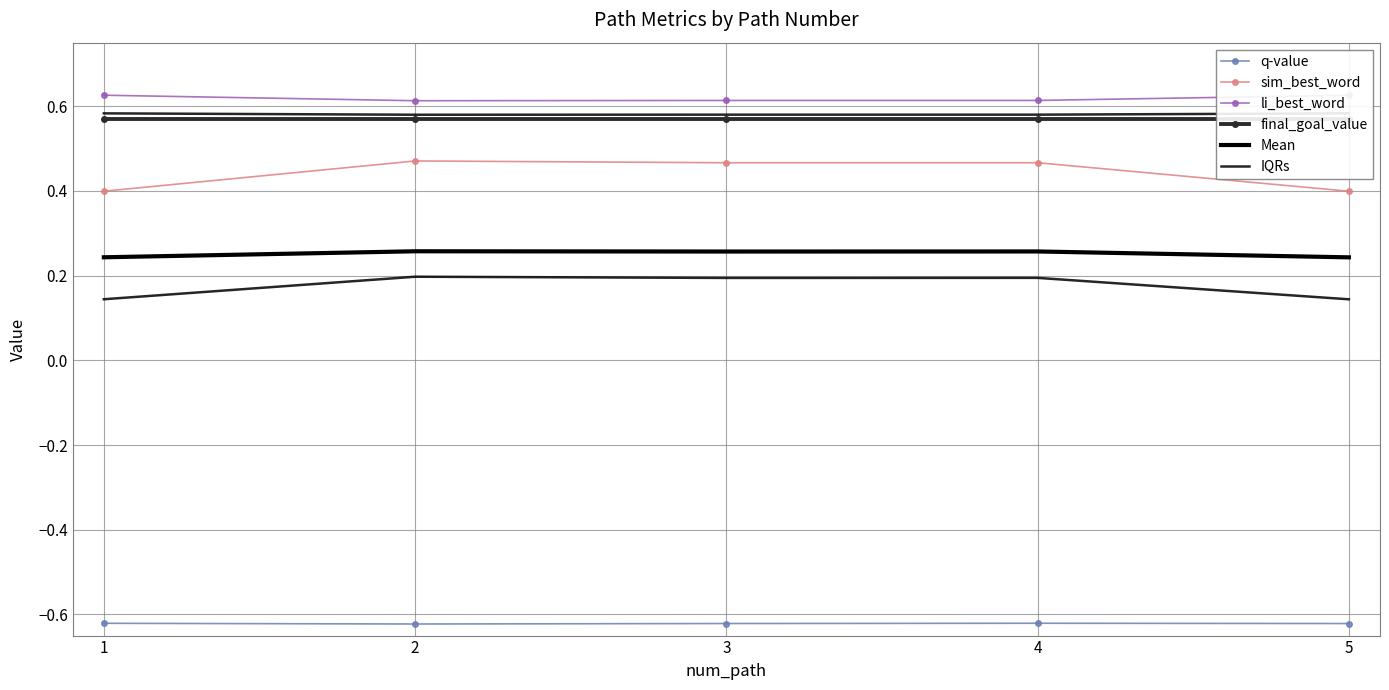

Reading right to left, what are all the values shown in this chart?

q-value: 5=-0.6	4=-0.6	3=-0.6	2=-0.6	1=-0.6
sim_best_word: 5=0.4	4=0.5	3=0.5	2=0.5	1=0.4
li_best_word: 5=0.6	4=0.6	3=0.6	2=0.6	1=0.6
final_goal_value: 5=0.6	4=0.6	3=0.6	2=0.6	1=0.6
Mean: 5=0.2	4=0.3	3=0.3	2=0.3	1=0.2
IQRs: 5=0.6	4=0.6	3=0.6	2=0.6	1=0.6